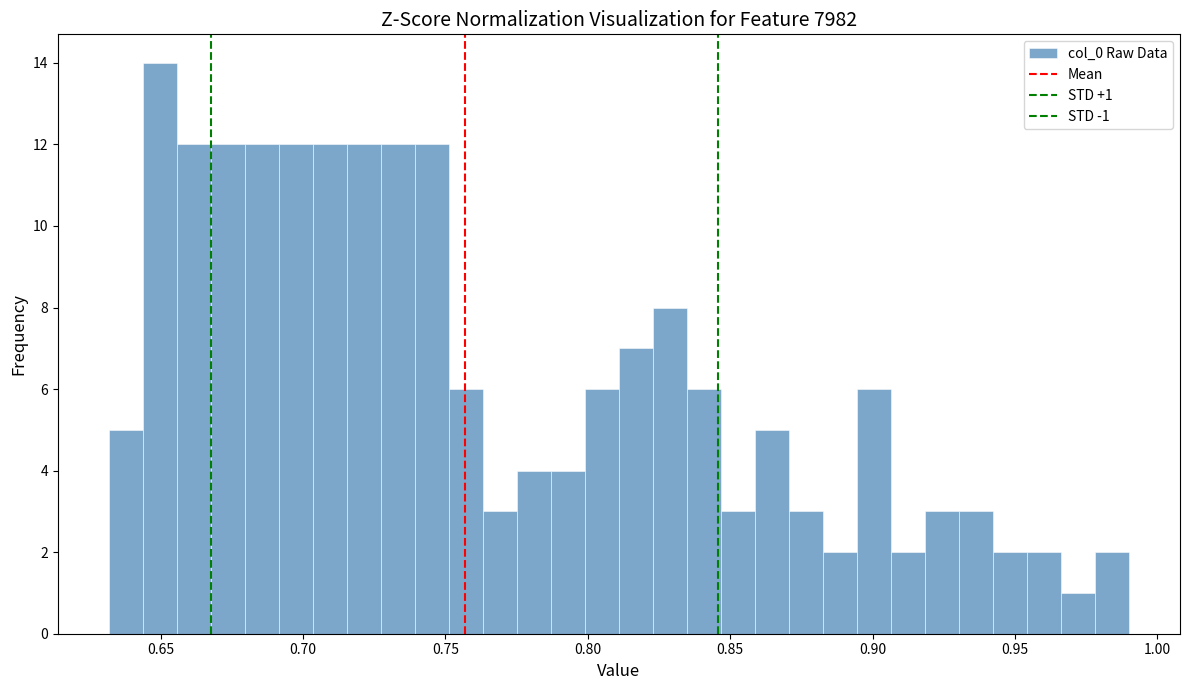

Read against the x-axis, roughly where is the centre of the tallest bar?

0.650